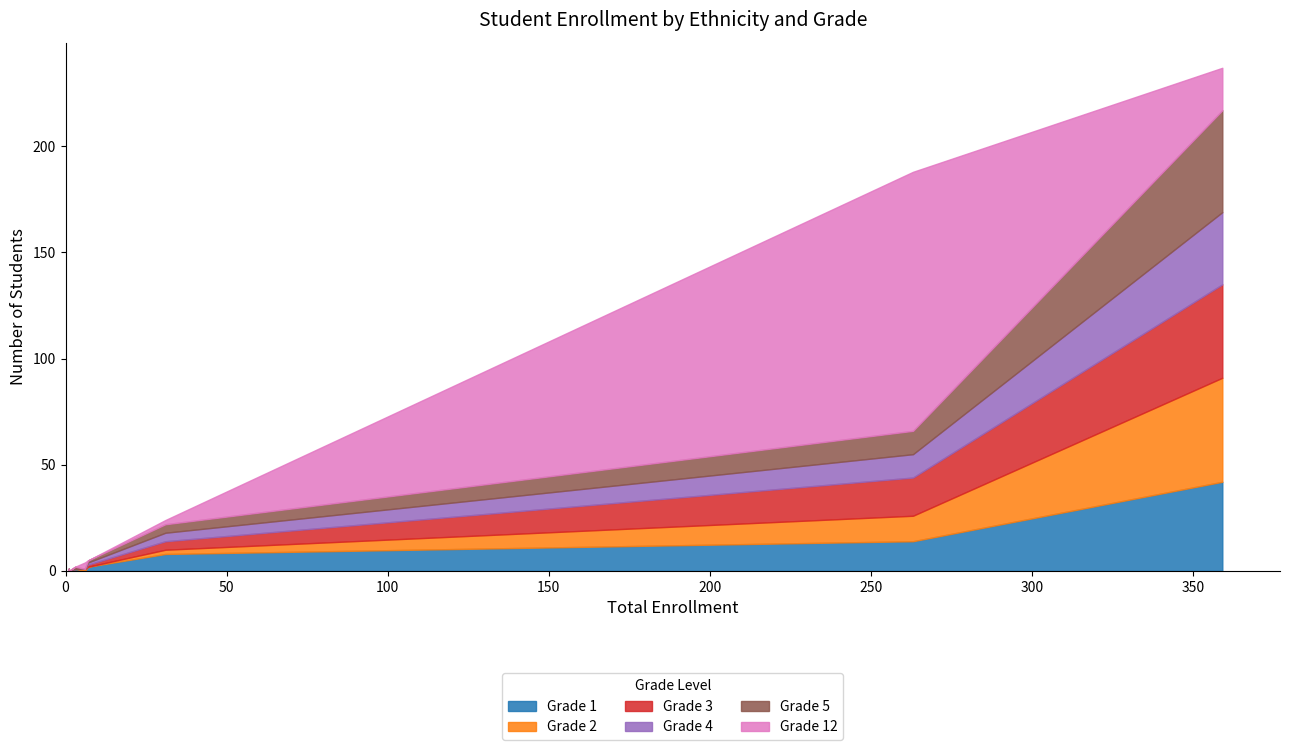

Which series has the widest spread of values?

Grade 12